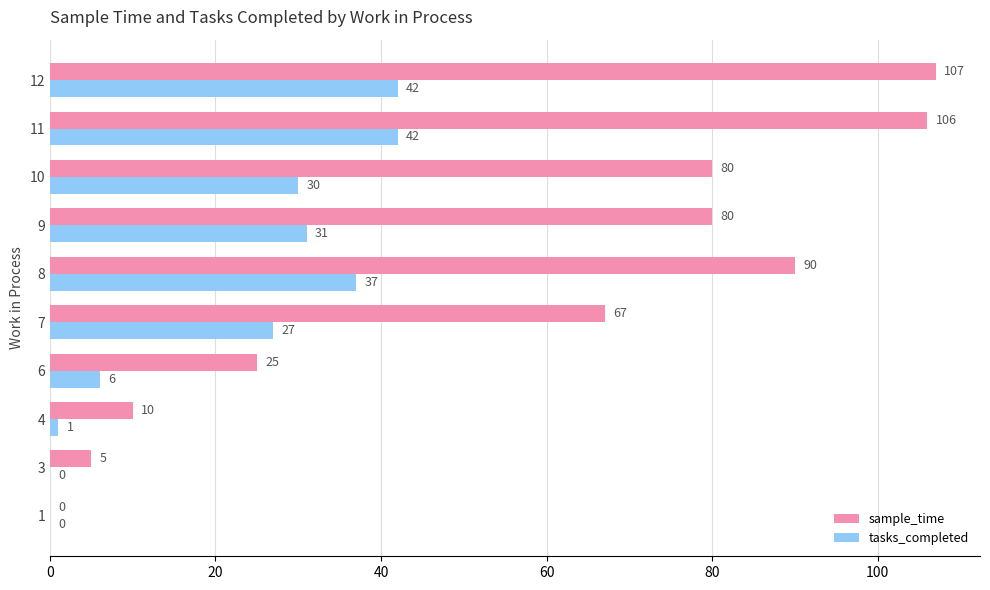

The value of tasks_completed at 11 is 42. True or false?

True